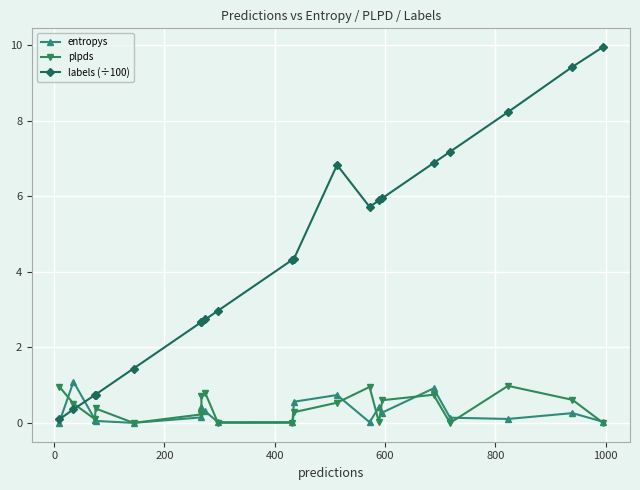

What are all the series names shown in the legend?

entropys, plpds, labels (÷100)